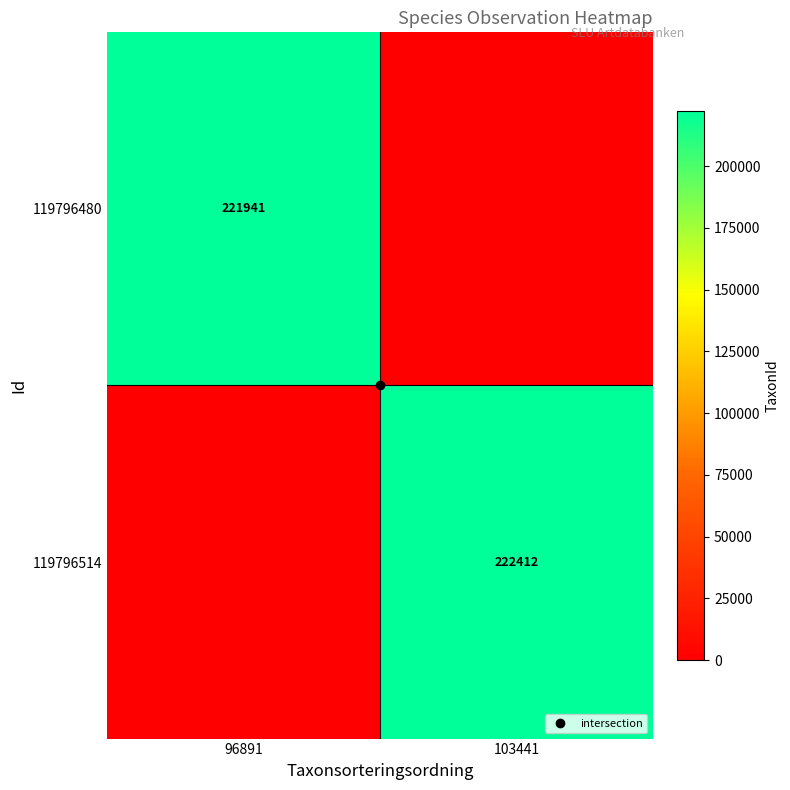

Which series has the largest total across all categories?

119796514